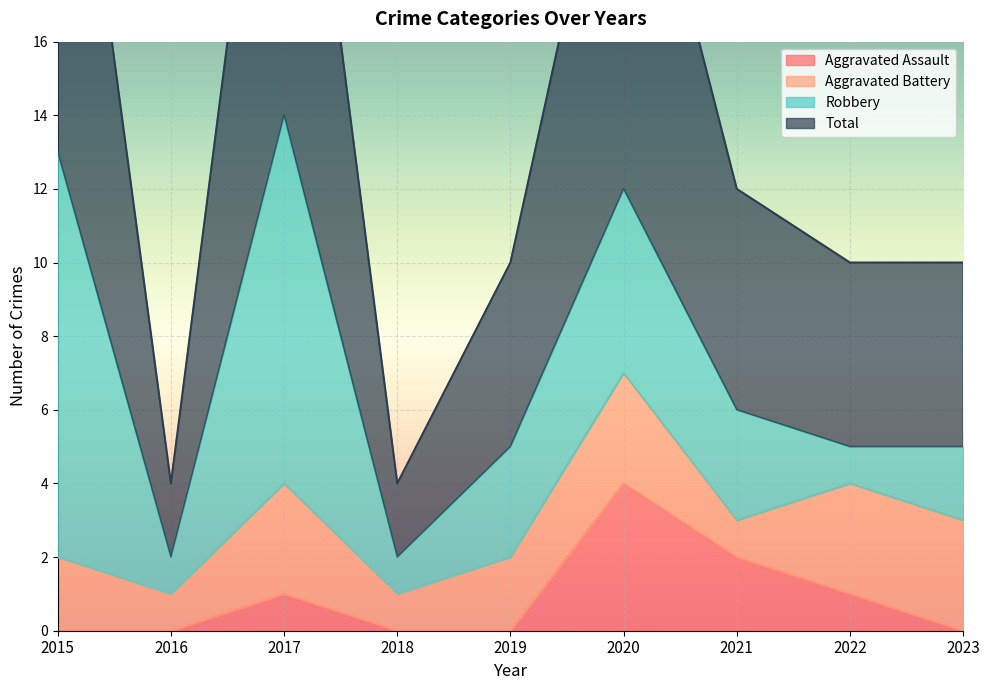

True or false: Aggravated Assault has a value of 1 at 2022.

True